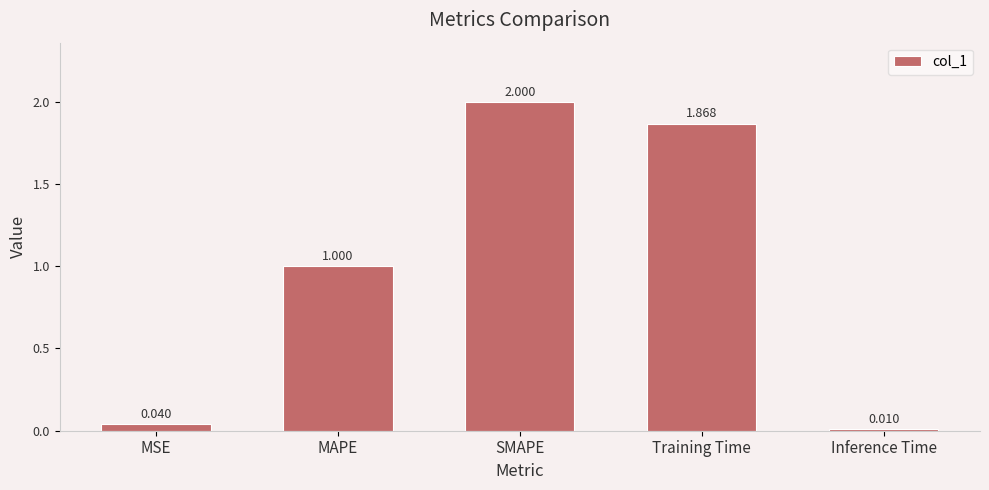

At which label is the value closest to 1?

MAPE